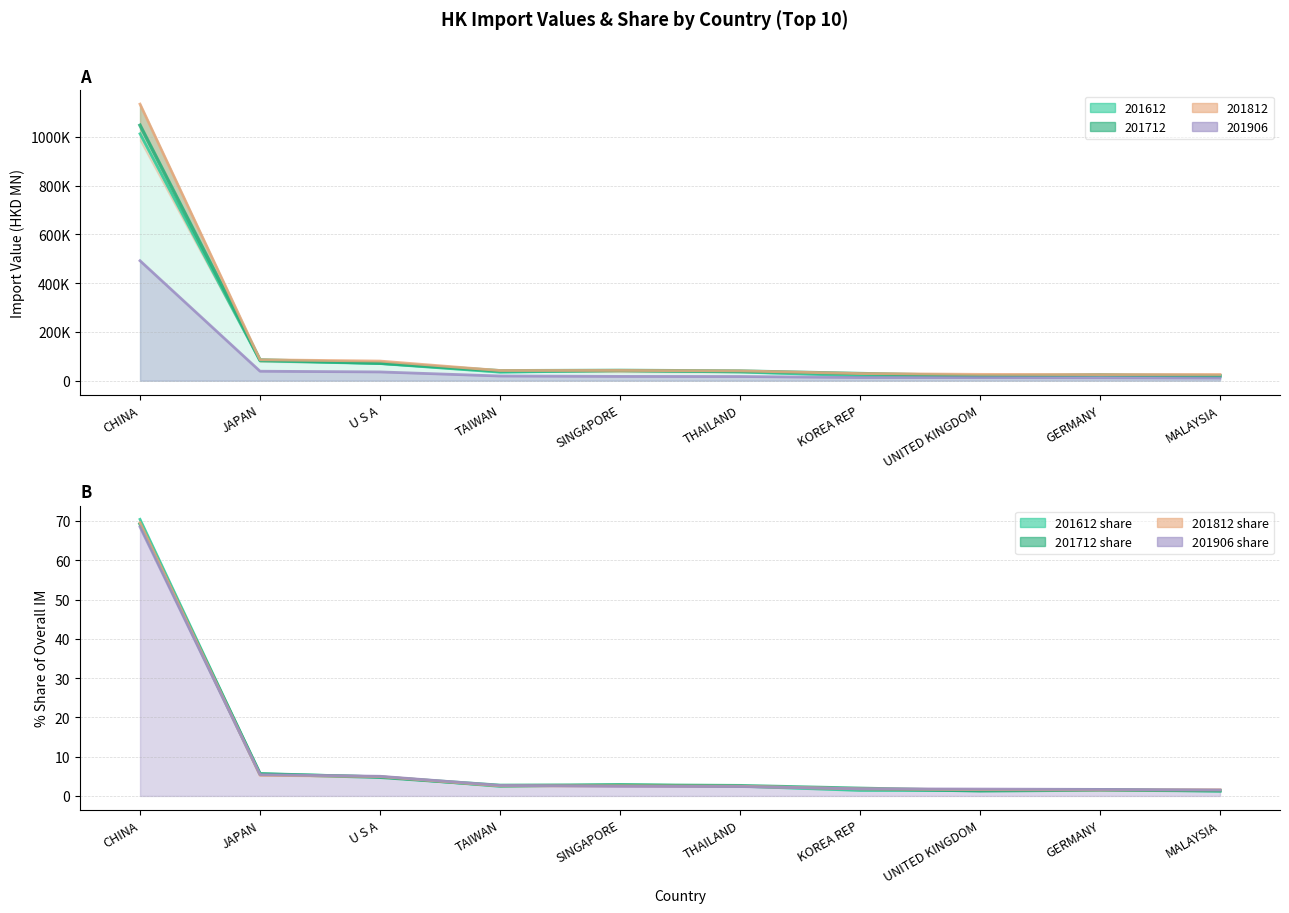

At which label is 201612 closest to 514919?

JAPAN